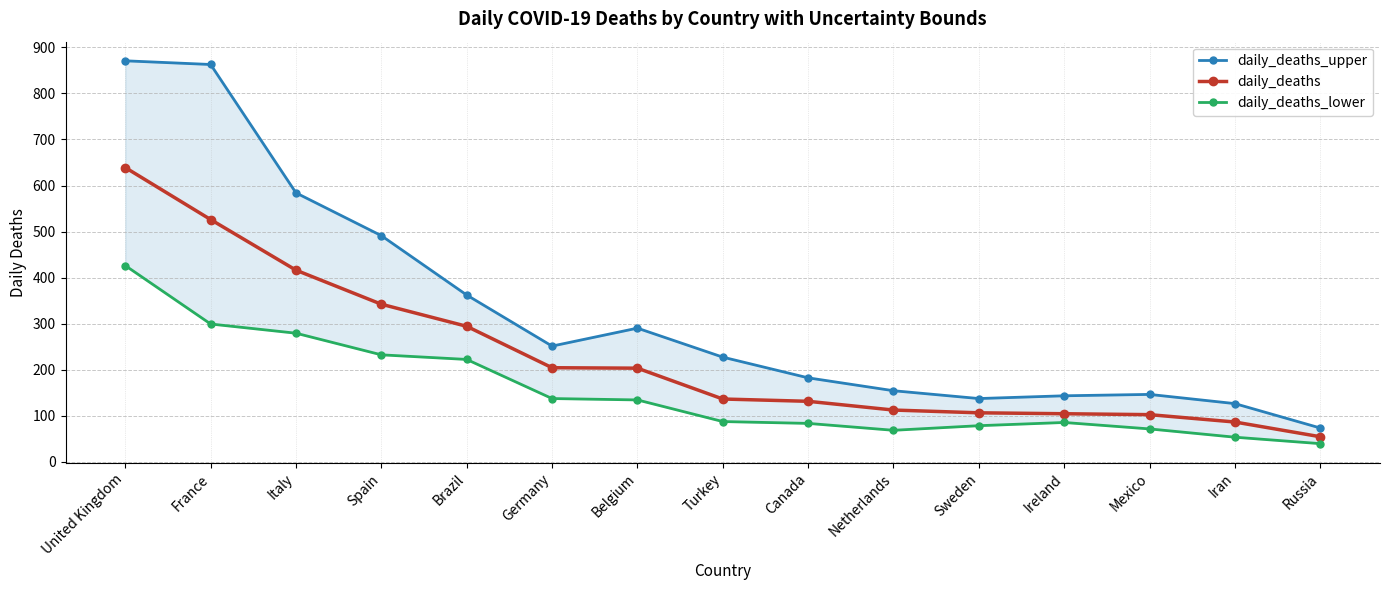

What is the sum of the daily_deaths_upper values at Germany and Canada?

433